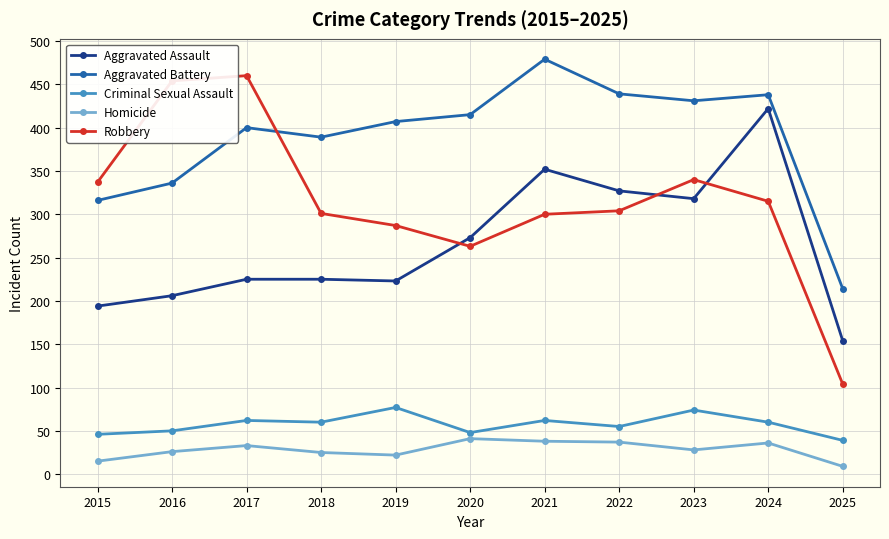

At which category is the sum across all series the highest?

2024